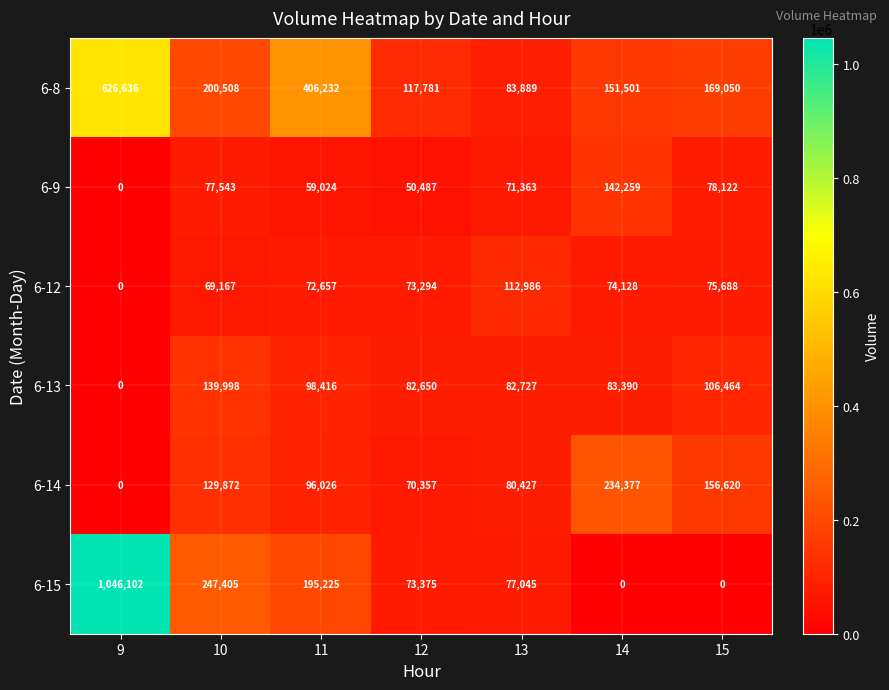

What is the difference between the maximum and second lowest values in the 6-15 series?

1046102